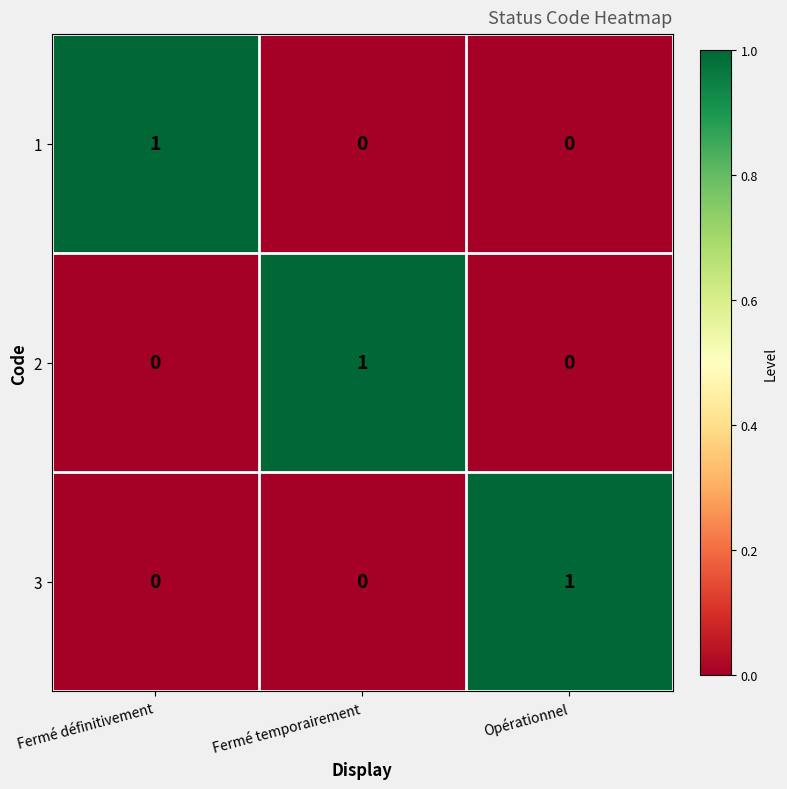

Which category has the highest value in the 2 series?

Fermé temporairement